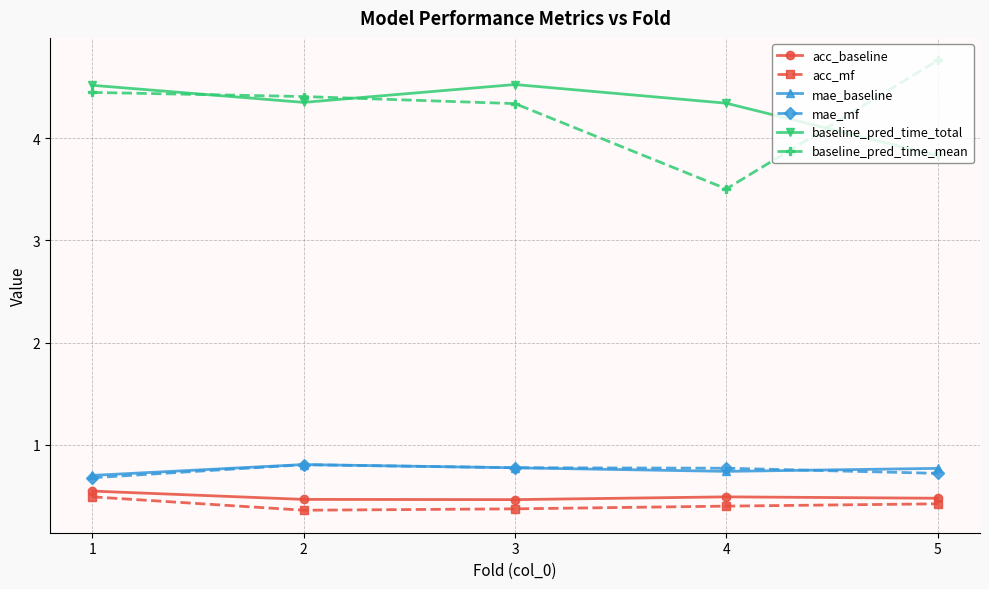

True or false: acc_mf has a value of 0.4 at 2.

True